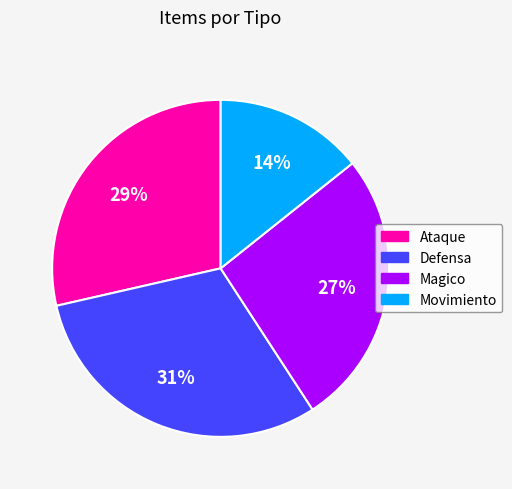

Does Movimiento account for over 50% of the chart?

No